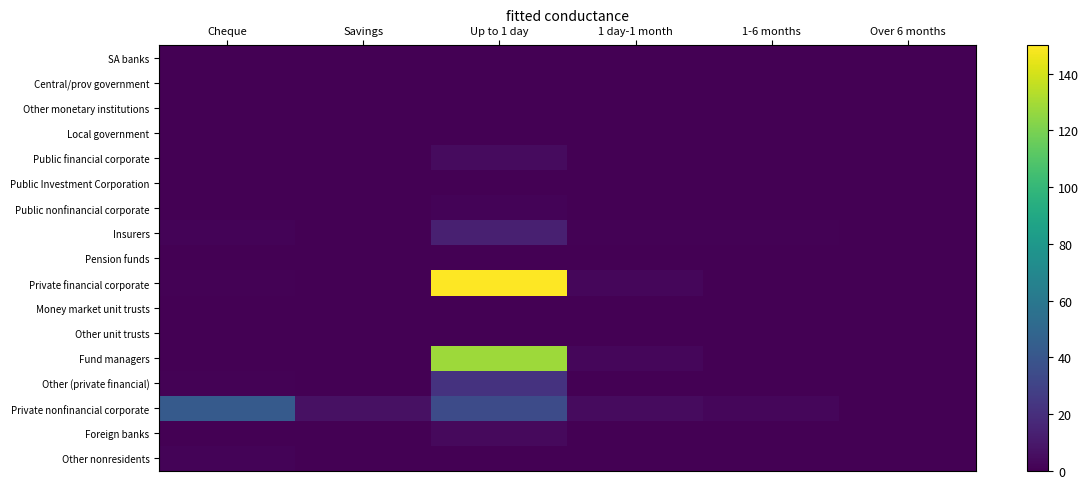

What is the spread (max minus min) of values at 1-6 months?

2.5